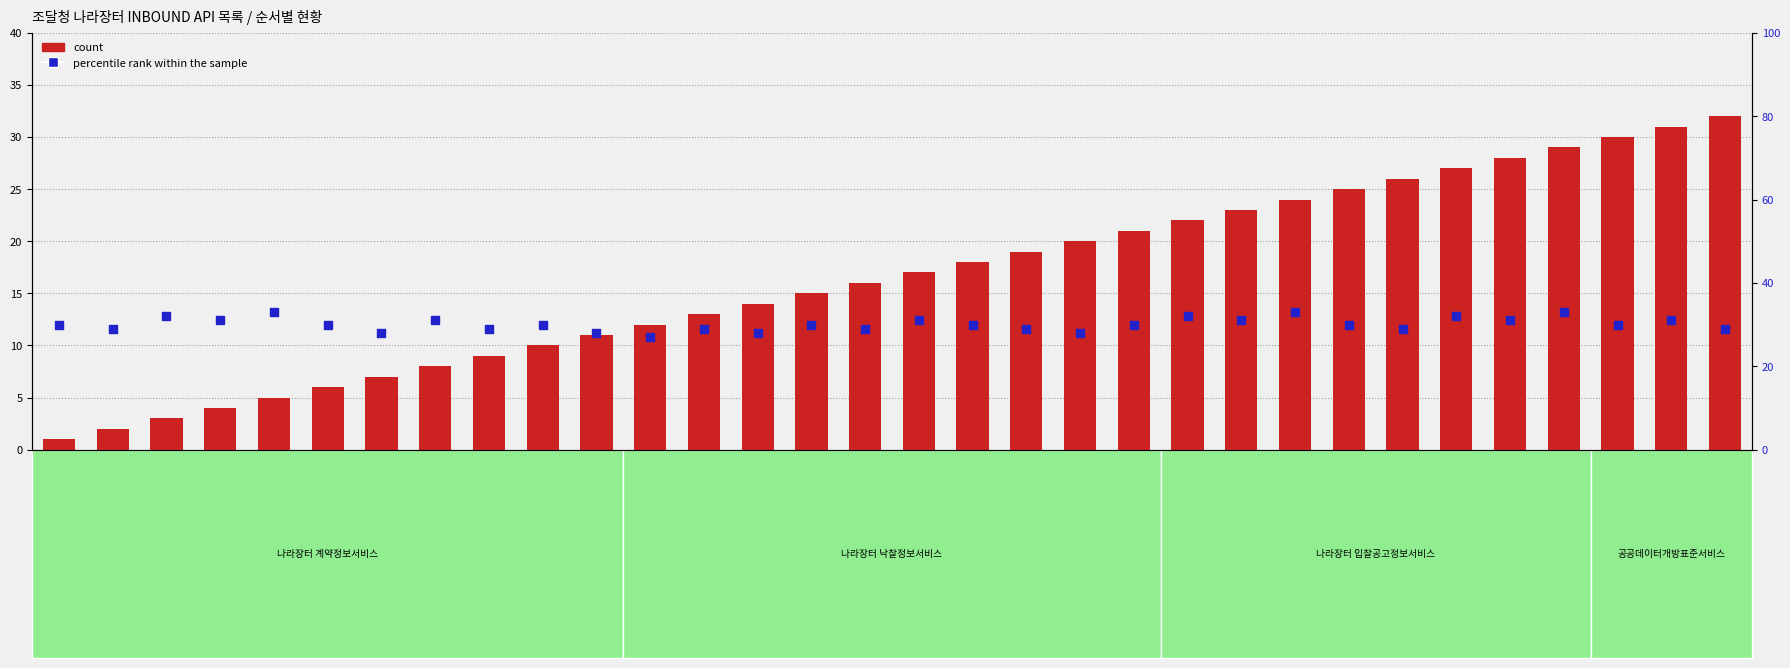

Which series contains the highest Y value?

percentile rank within the sample